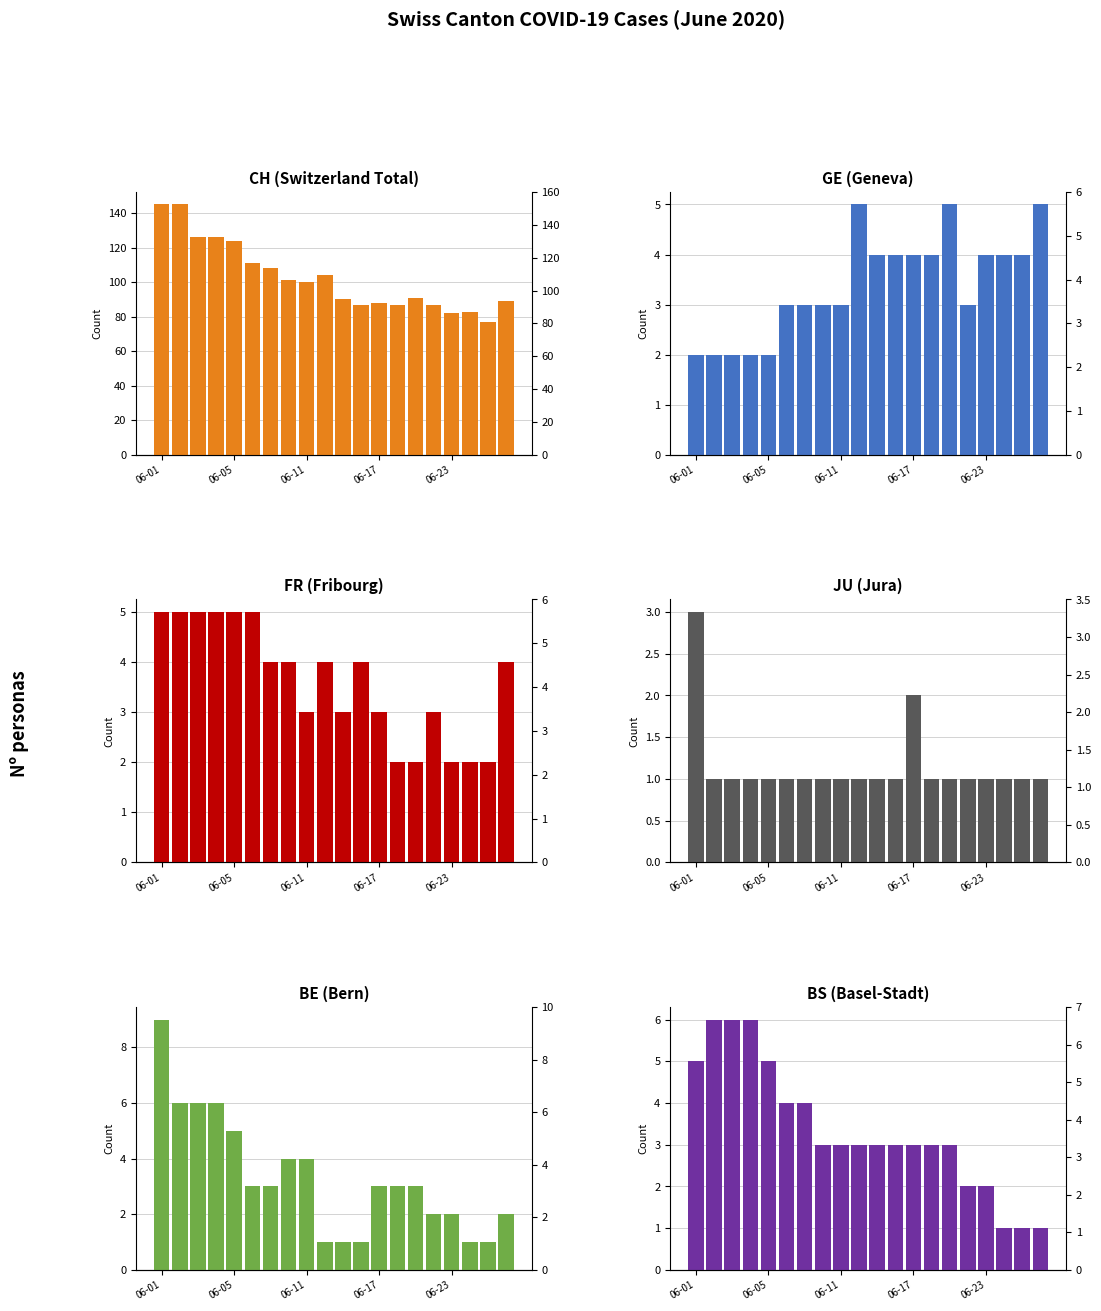

How many bars are there in each group?

6